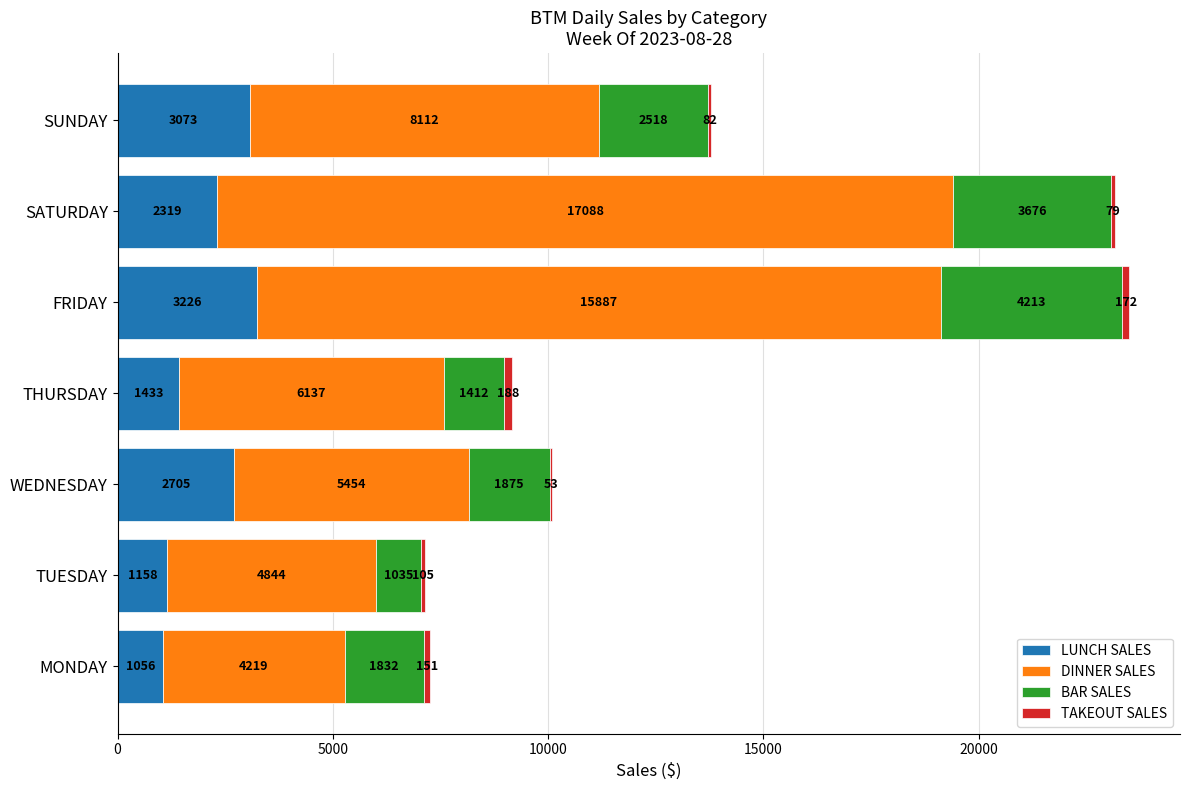

Is it true that LUNCH SALES equals 3073.8 at SUNDAY?

True